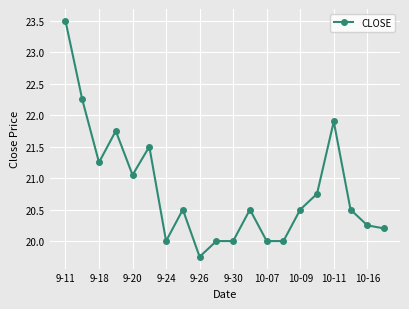

How many categories are shown in the chart?

20